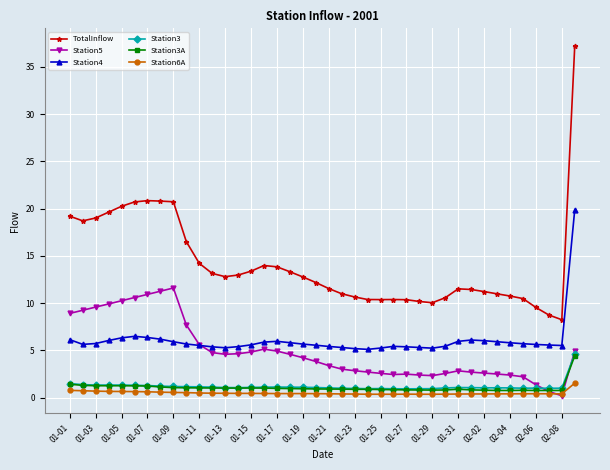

True or false: TotalInflow and Station3A intersect in this chart.

False